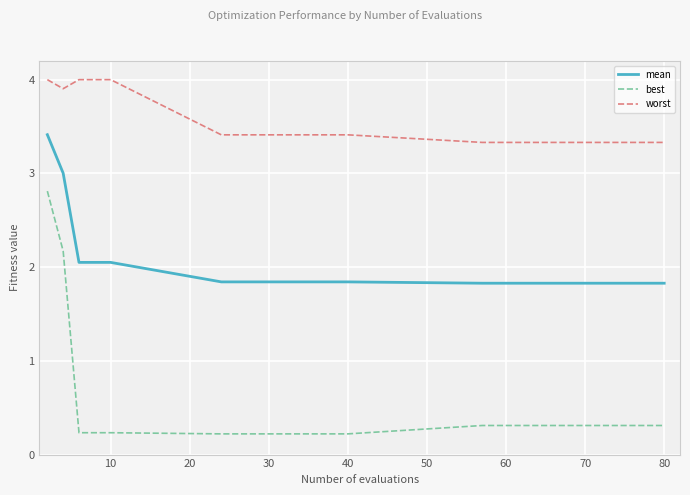

Rank the series by their average value, from lowest to highest.

best, mean, worst